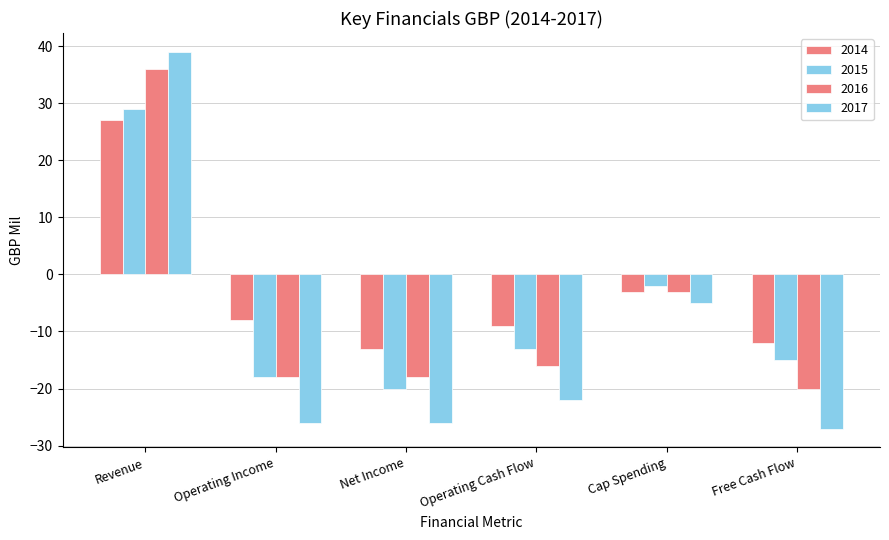

Reading right to left, transcribe all the data shown in this chart.

2014: Free Cash Flow=-12	Cap Spending=-3	Operating Cash Flow=-9	Net Income=-13	Operating Income=-8	Revenue=27
2015: Free Cash Flow=-15	Cap Spending=-2	Operating Cash Flow=-13	Net Income=-20	Operating Income=-18	Revenue=29
2016: Free Cash Flow=-20	Cap Spending=-3	Operating Cash Flow=-16	Net Income=-18	Operating Income=-18	Revenue=36
2017: Free Cash Flow=-27	Cap Spending=-5	Operating Cash Flow=-22	Net Income=-26	Operating Income=-26	Revenue=39